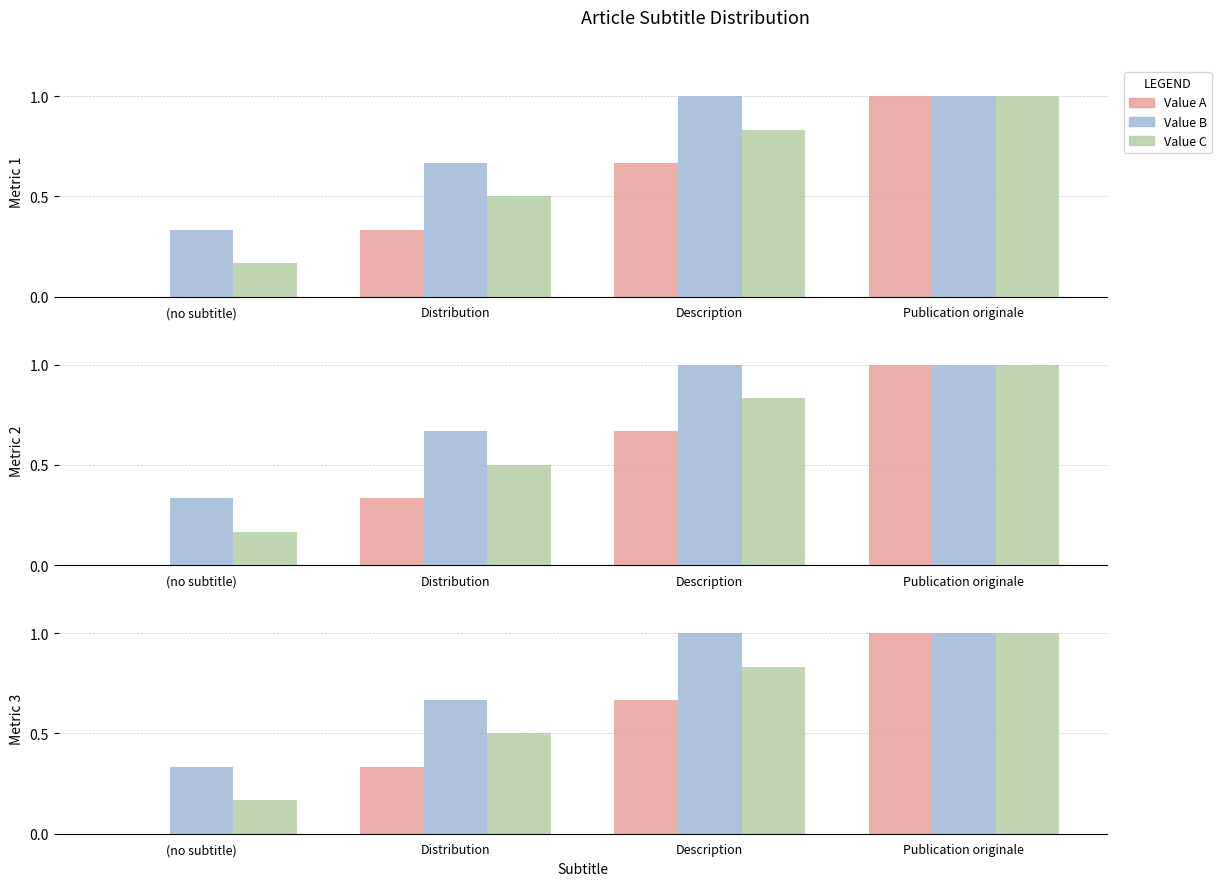

What is the sum of the Value C values at Distribution and Description?

1.3